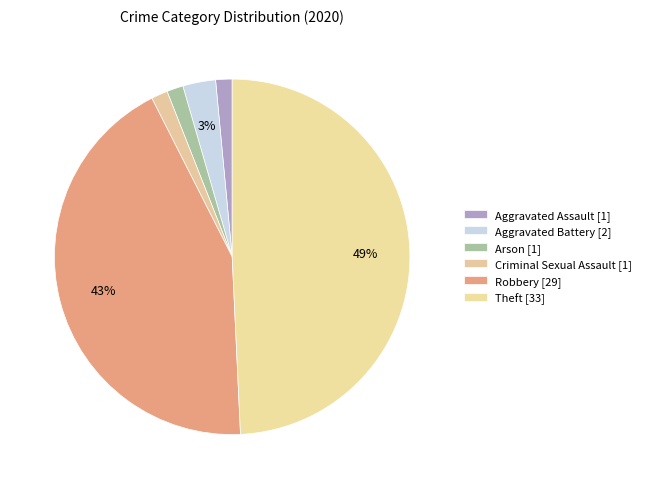

To the nearest percent, what percentage of the pie is Arson?

1%